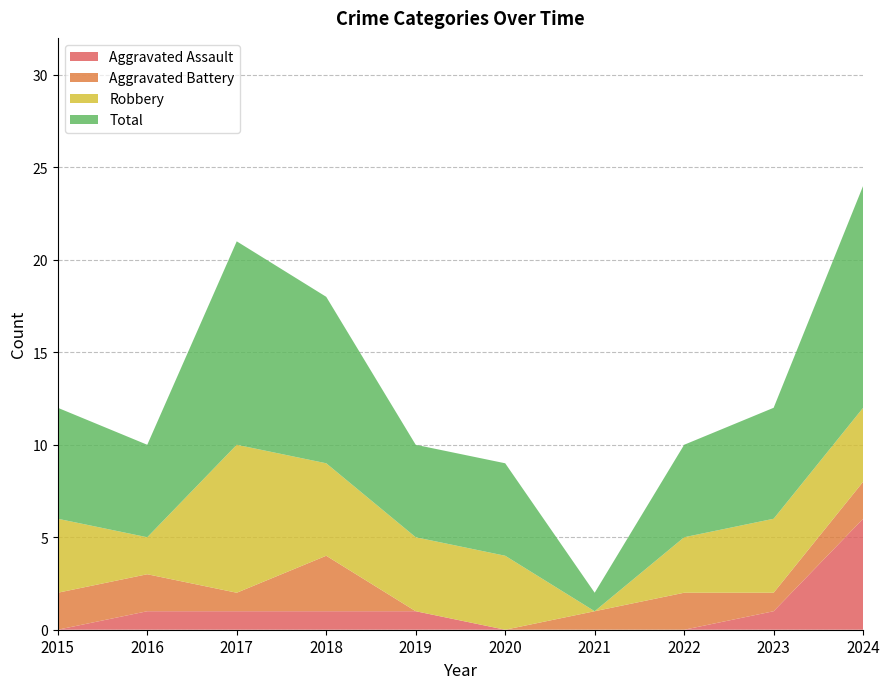

Reading left to right, what are all the values shown in this chart?

Aggravated Assault: 0	1	1	1	1	0	0	0	1	6
Aggravated Battery: 2	2	1	3	0	0	1	2	1	2
Robbery: 4	2	8	5	4	4	0	3	4	4
Total: 6	5	11	9	5	5	1	5	6	12